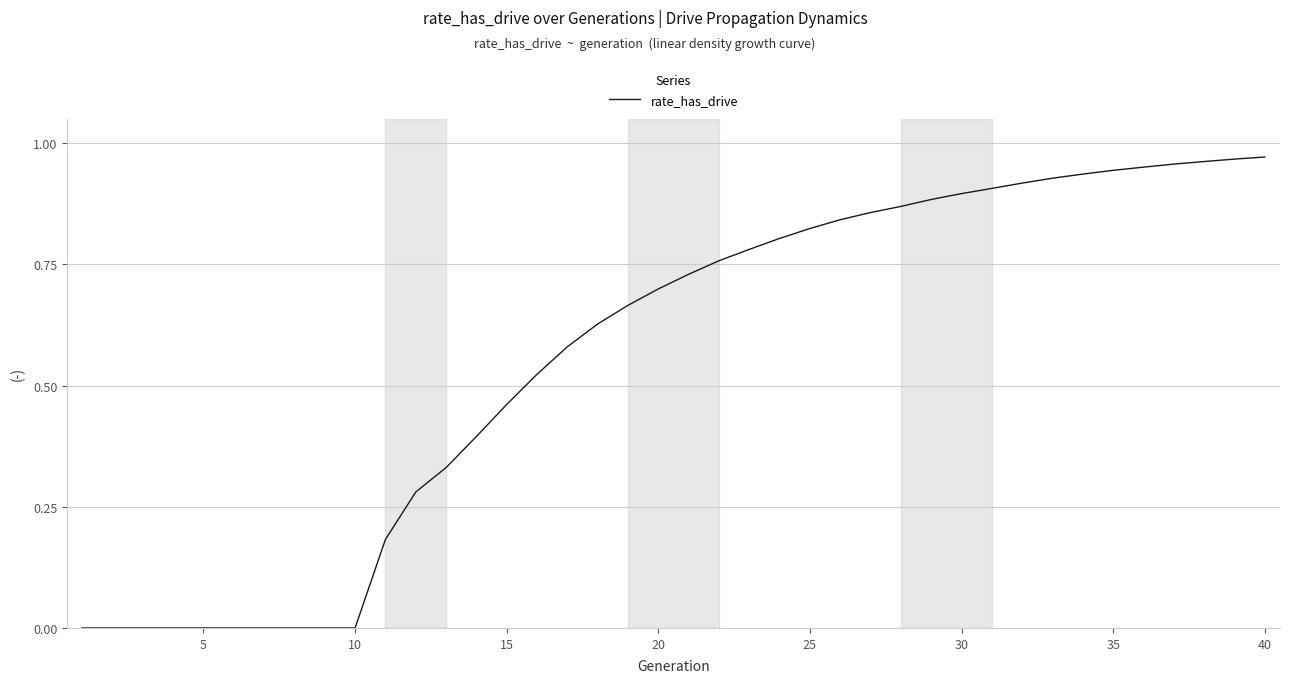

Does the chart have visible grid lines?

Yes